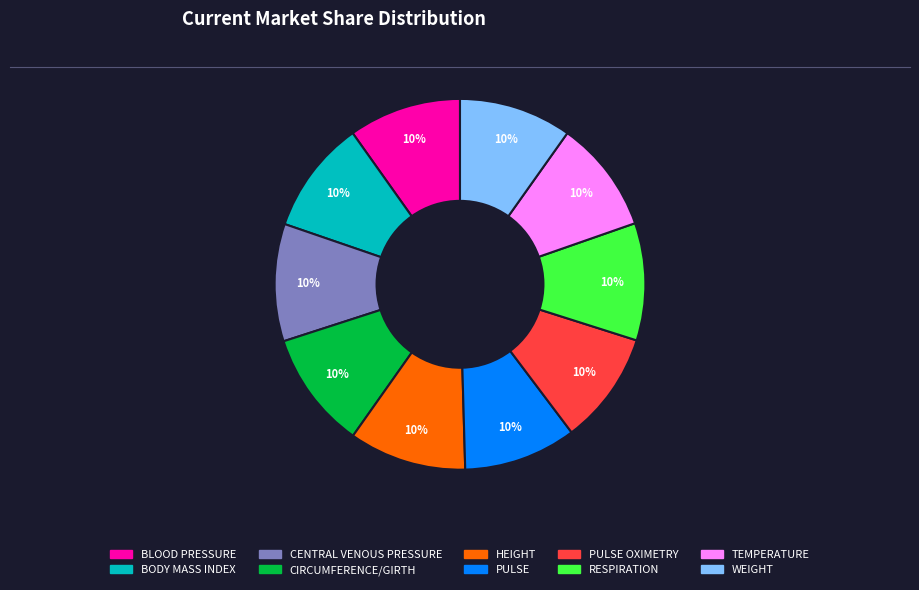

Is there a majority slice in this chart?

No